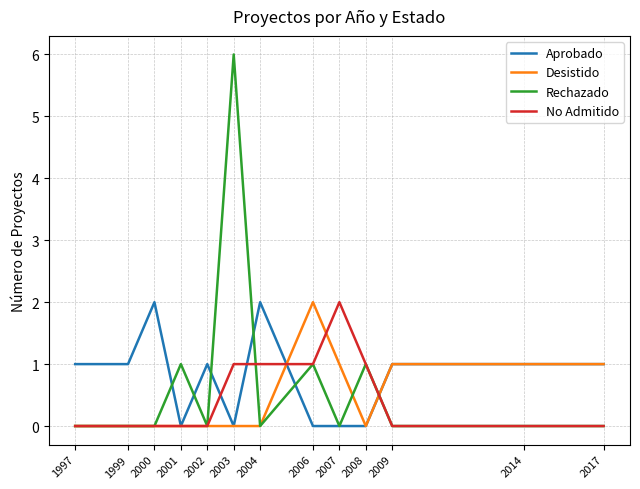

The value of Rechazado at 2008 is 1. True or false?

True